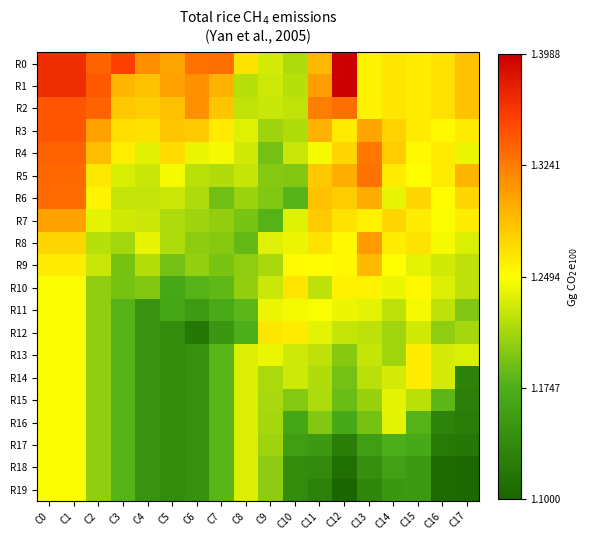

Which series changed the most between C1 and C8?

R1